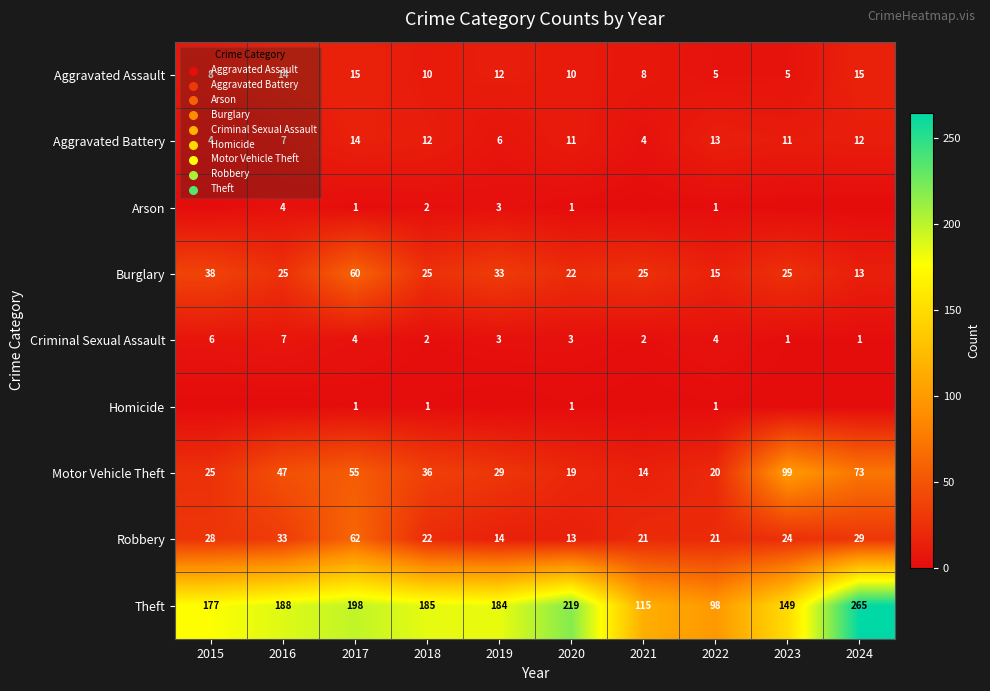

Which has a higher value, 2016 or 2020?

2016